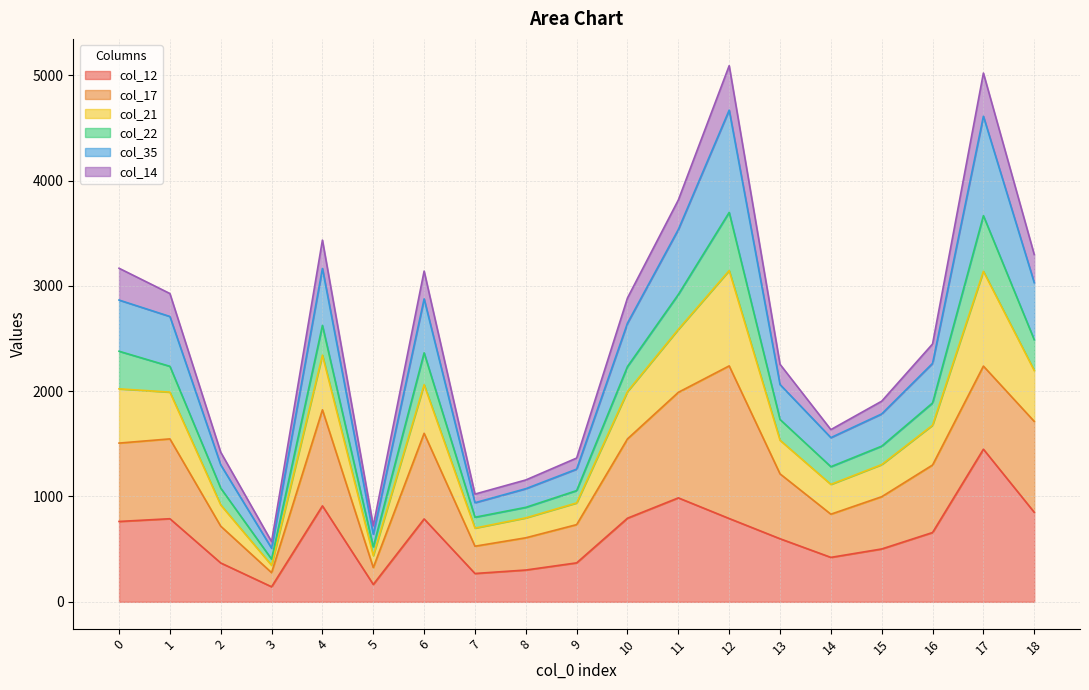

What is the total value across all series at 3?

572